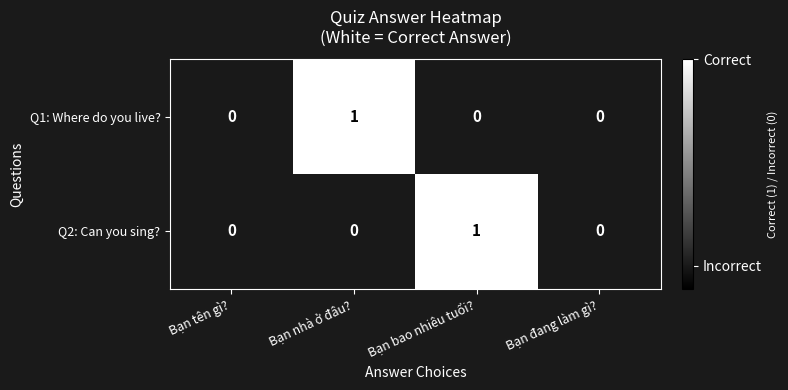

At Bạn nhà ở đâu?, list the series in order from smallest to largest.

Q2: Can you sing?, Q1: Where do you live?